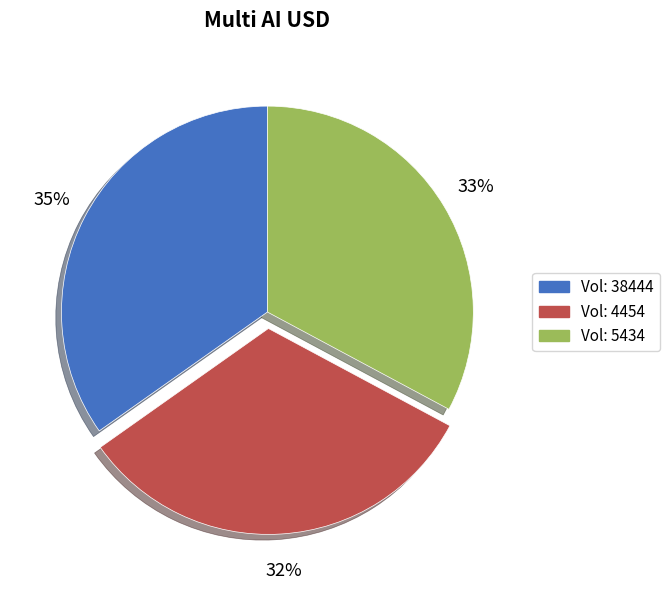

Does any single category account for the majority?

No